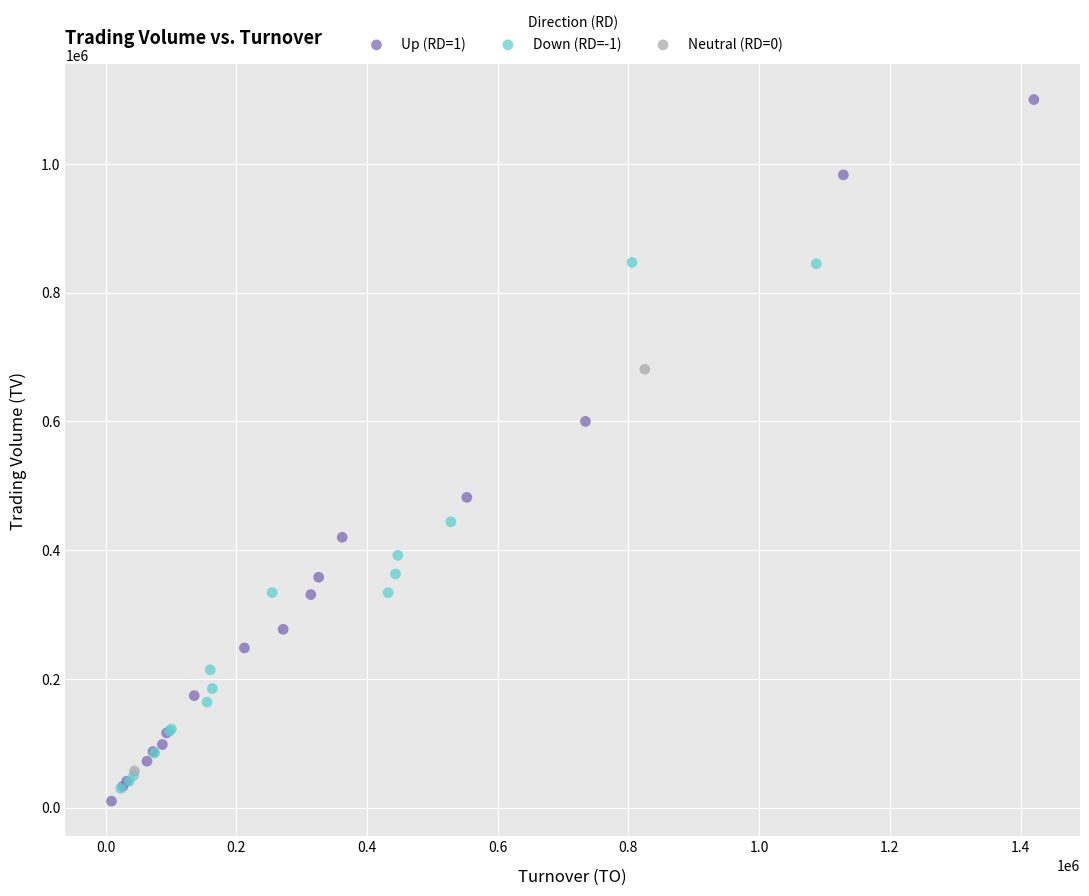

Which series contains the lowest Y value?

Up (RD=1)